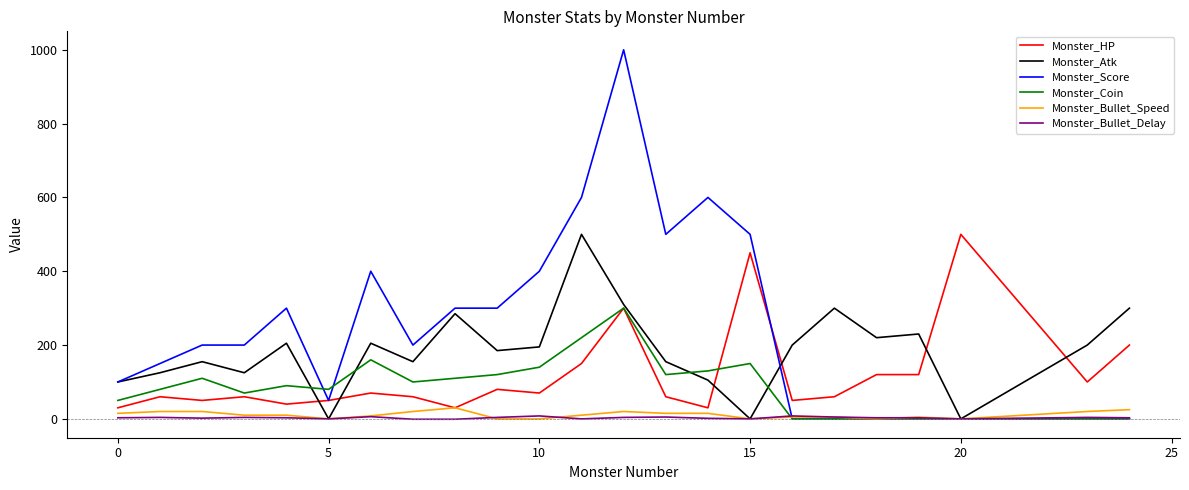

Which series has the largest range (max minus min)?

Monster_Score